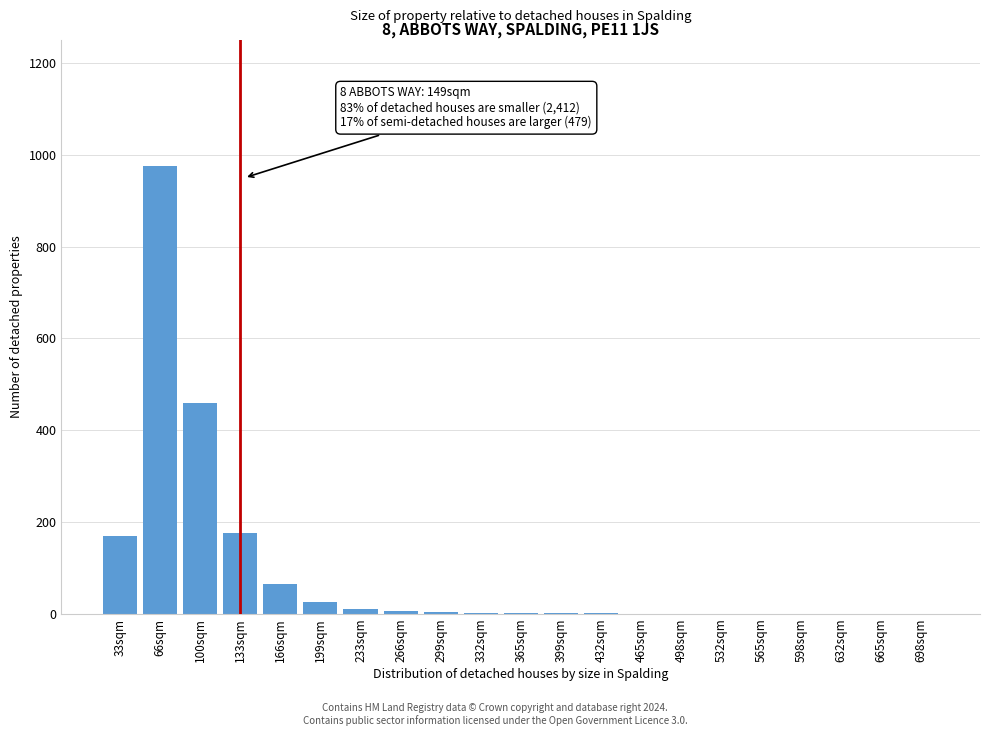

At which label is the value closest to 487?

100sqm